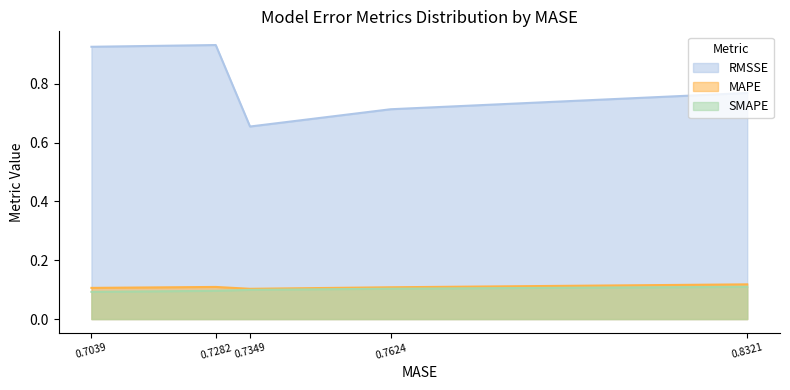

Is it true that RMSSE equals 0.2 at 0.7624?

False